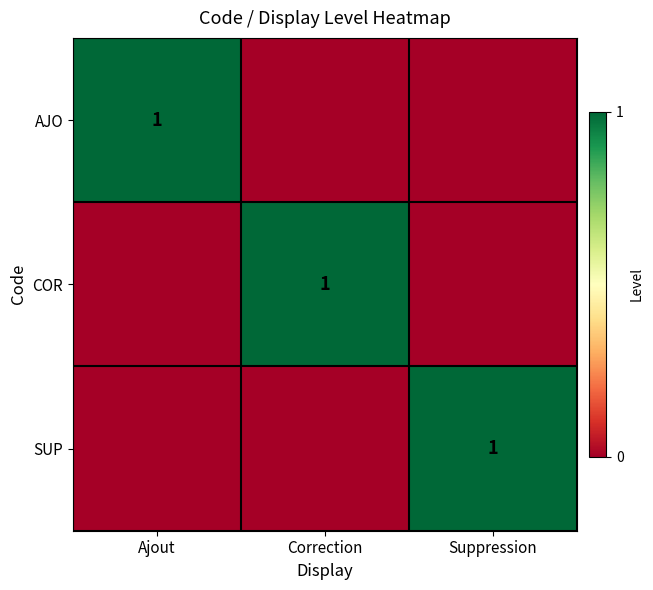

Is it true that AJO equals 2 at Ajout?

False